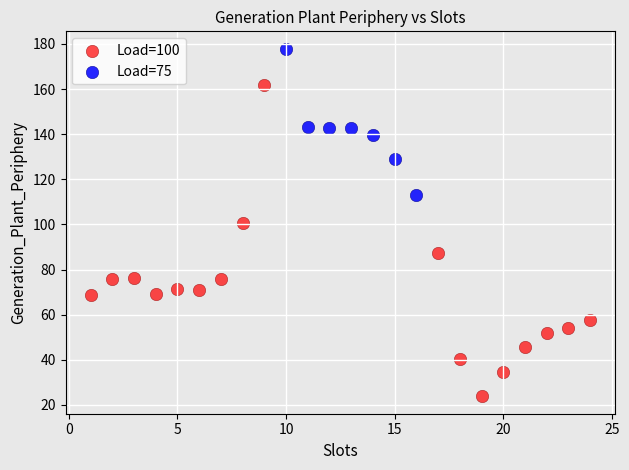

Which series contains the lowest Y value?

Load=100